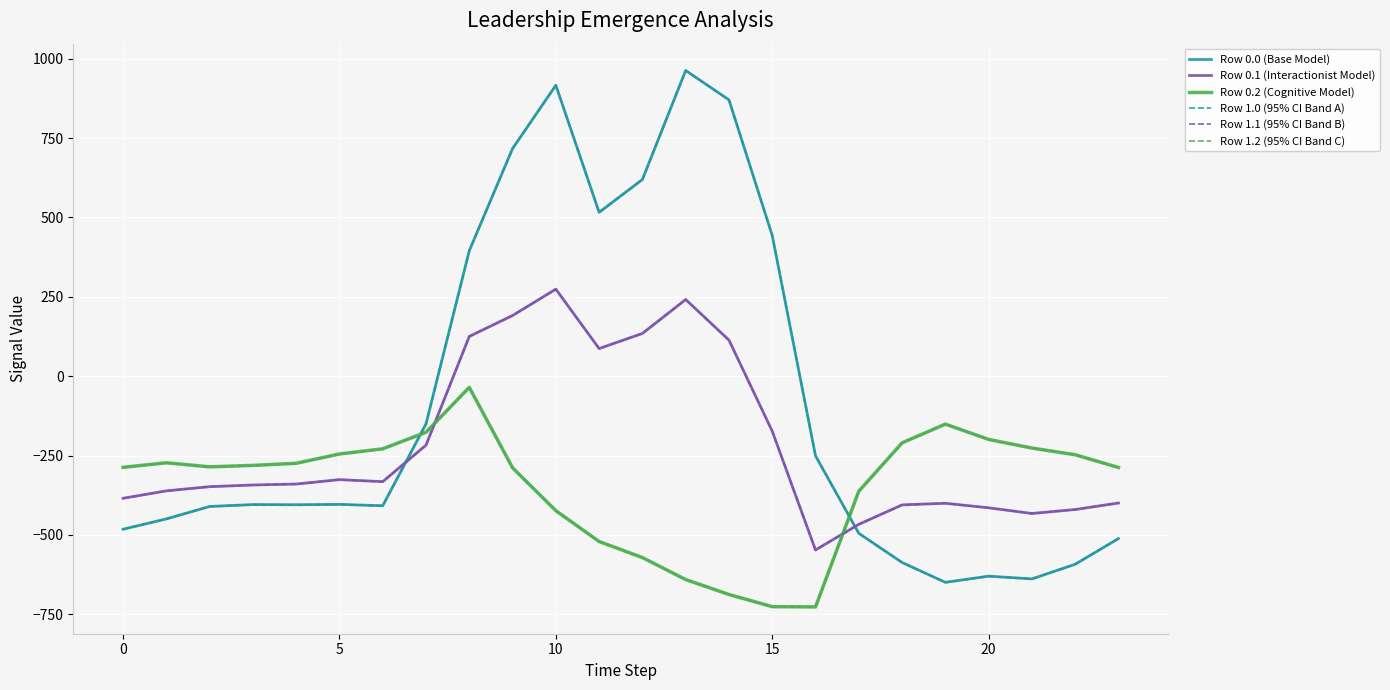

At which label does Row 0.0 (Base Model) reach its peak?

13